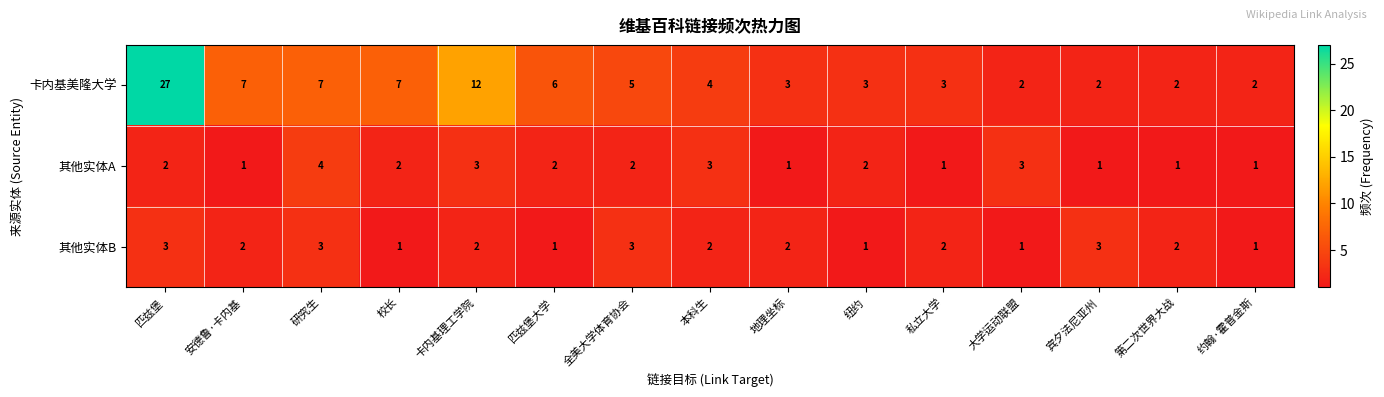

Which series has the largest total across all categories?

卡内基美隆大学